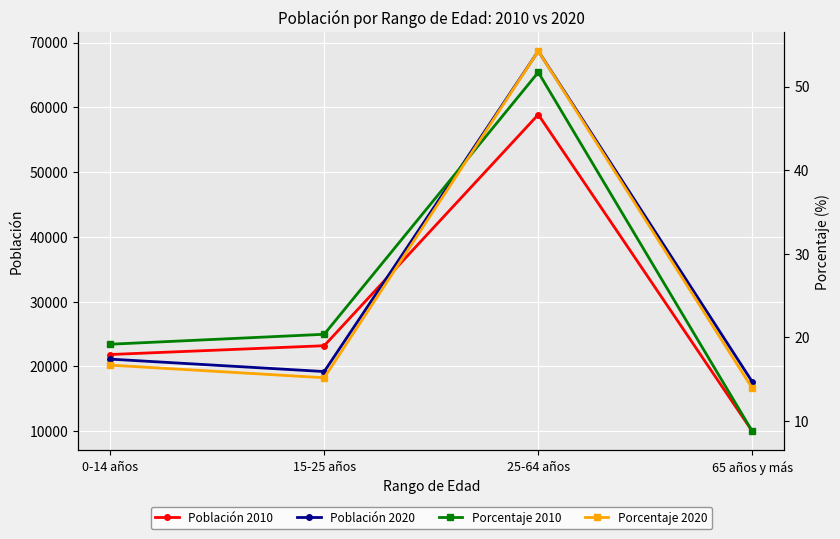

What is the spread (max minus min) of values at 25-64 años?

68634.3